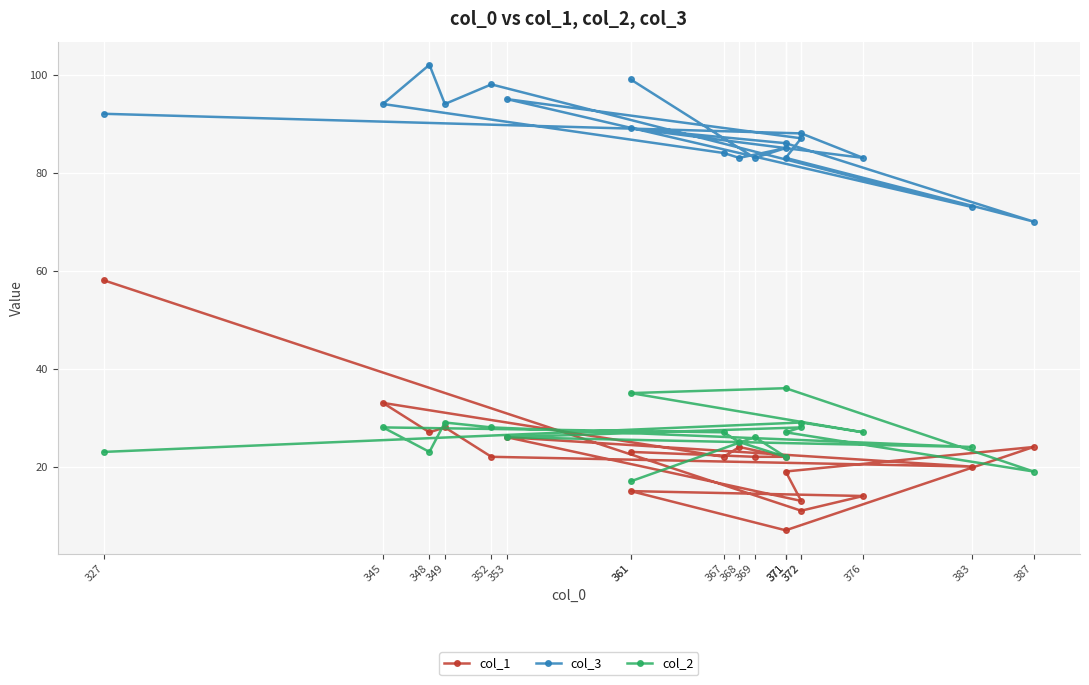

What is the total value across all series at 387?

113